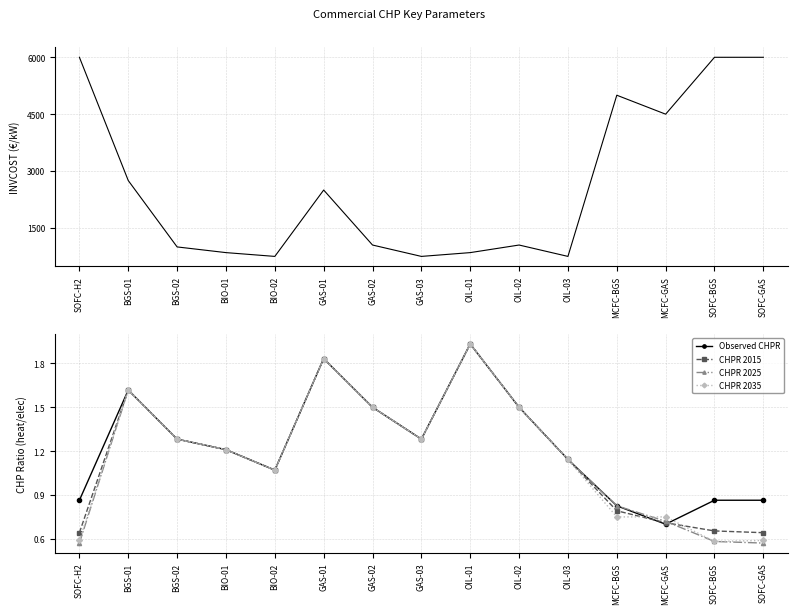

Reading right to left, transcribe all the data shown in this chart.

INVCOST (€/kW): SOFC-GAS=6000.0	SOFC-BGS=6000.0	MCFC-GAS=4500.0	MCFC-BGS=5000.0	OIL-03=750.0	OIL-02=1050.0	OIL-01=850.0	GAS-03=750.0	GAS-02=1050.0	GAS-01=2500.0	BIO-02=750.0	BIO-01=850.0	BGS-02=1000.0	BGS-01=2750.0	SOFC-H2=6000.0
Observed CHPR: SOFC-GAS=0.9	SOFC-BGS=0.9	MCFC-GAS=0.7	MCFC-BGS=0.8	OIL-03=1.1	OIL-02=1.5	OIL-01=1.9	GAS-03=1.3	GAS-02=1.5	GAS-01=1.8	BIO-02=1.1	BIO-01=1.2	BGS-02=1.3	BGS-01=1.6	SOFC-H2=0.9
CHPR 2015: SOFC-GAS=0.6	SOFC-BGS=0.7	MCFC-GAS=0.7	MCFC-BGS=0.8	OIL-03=1.1	OIL-02=1.5	OIL-01=1.9	GAS-03=1.3	GAS-02=1.5	GAS-01=1.8	BIO-02=1.1	BIO-01=1.2	BGS-02=1.3	BGS-01=1.6	SOFC-H2=0.6
CHPR 2025: SOFC-GAS=0.6	SOFC-BGS=0.6	MCFC-GAS=0.7	MCFC-BGS=0.8	OIL-03=1.1	OIL-02=1.5	OIL-01=1.9	GAS-03=1.3	GAS-02=1.5	GAS-01=1.8	BIO-02=1.1	BIO-01=1.2	BGS-02=1.3	BGS-01=1.6	SOFC-H2=0.6
CHPR 2035: SOFC-GAS=0.6	SOFC-BGS=0.6	MCFC-GAS=0.8	MCFC-BGS=0.8	OIL-03=1.1	OIL-02=1.5	OIL-01=1.9	GAS-03=1.3	GAS-02=1.5	GAS-01=1.8	BIO-02=1.1	BIO-01=1.2	BGS-02=1.3	BGS-01=1.6	SOFC-H2=0.6